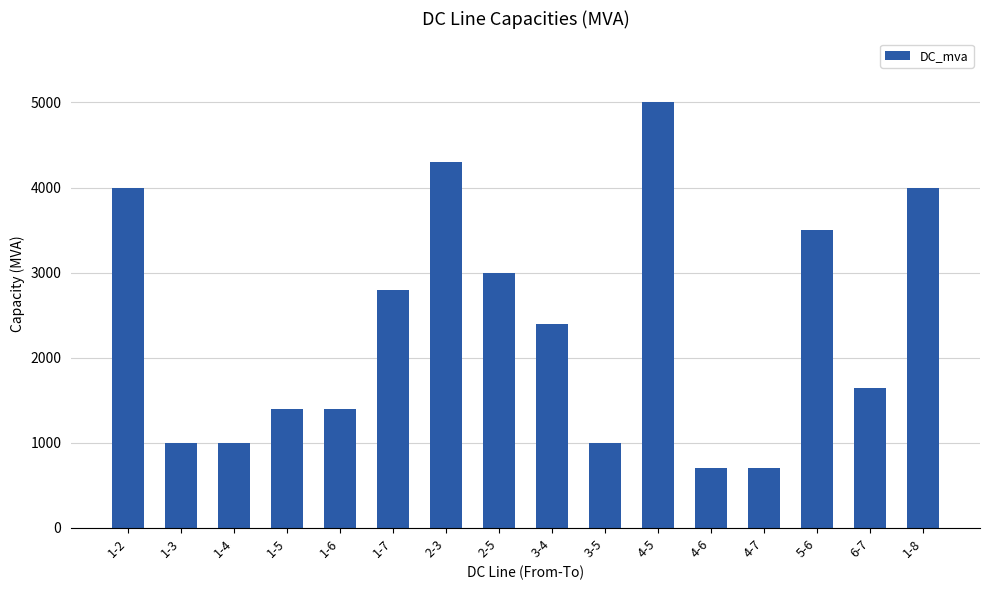

Is it true that the value at 4-6 is 238?

False